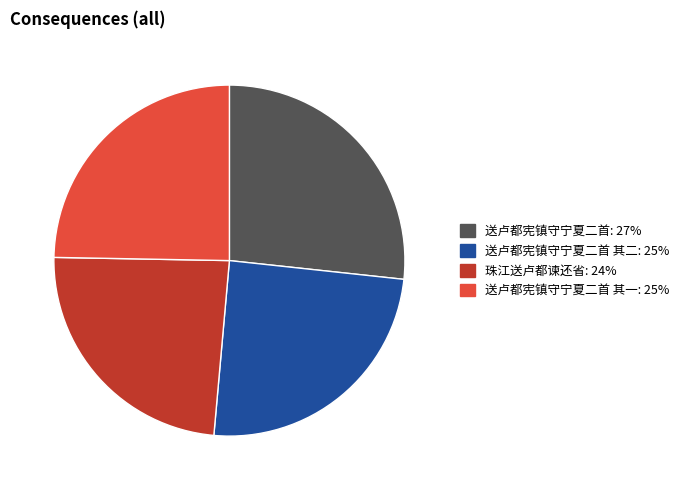

Is there a majority slice in this chart?

No